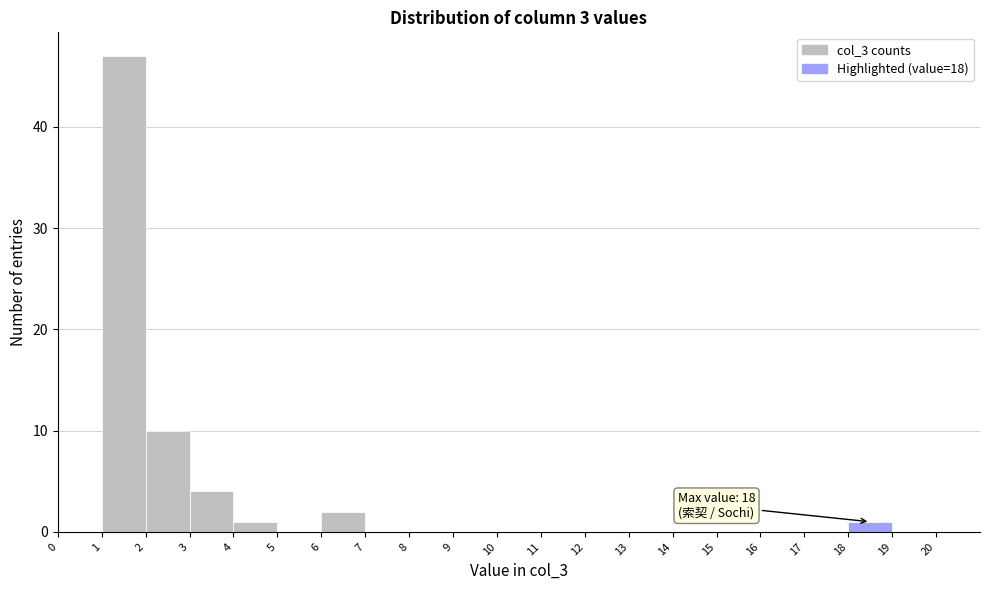

Over which range of the x-axis is the bar tallest?

1 to 2